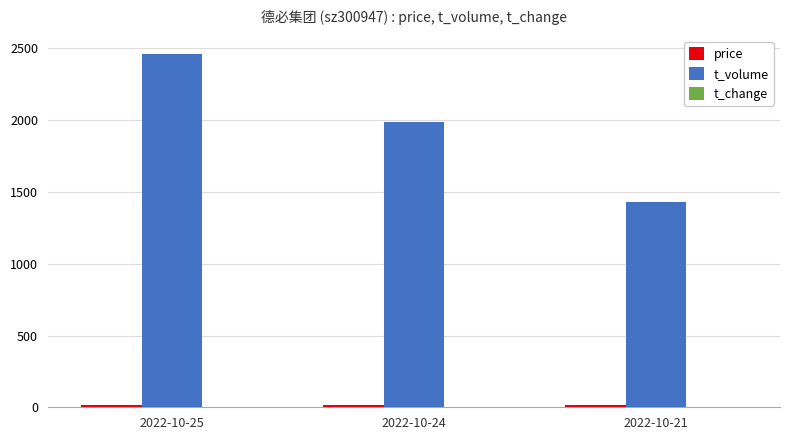

Which series has the largest total across all categories?

t_volume